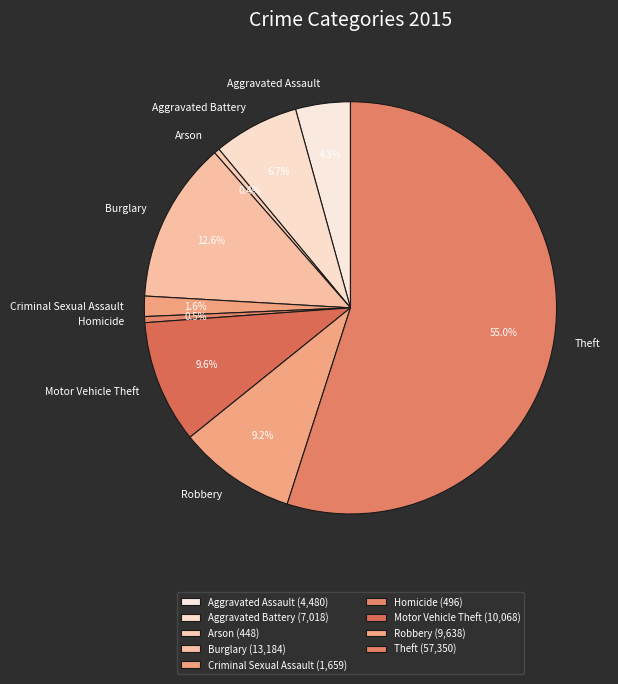

True or false: Aggravated Battery accounts for 14% of the total.

False